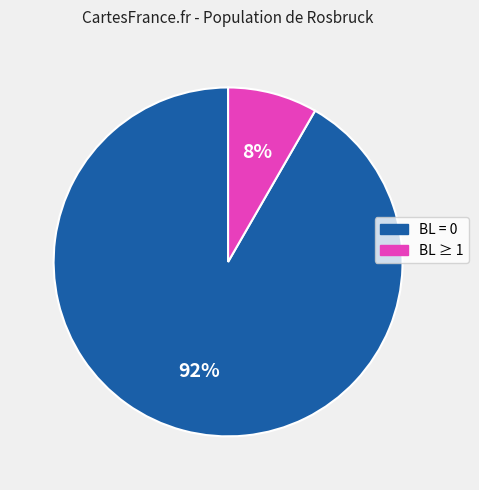

To the nearest percent, what is the average slice percentage?

50%